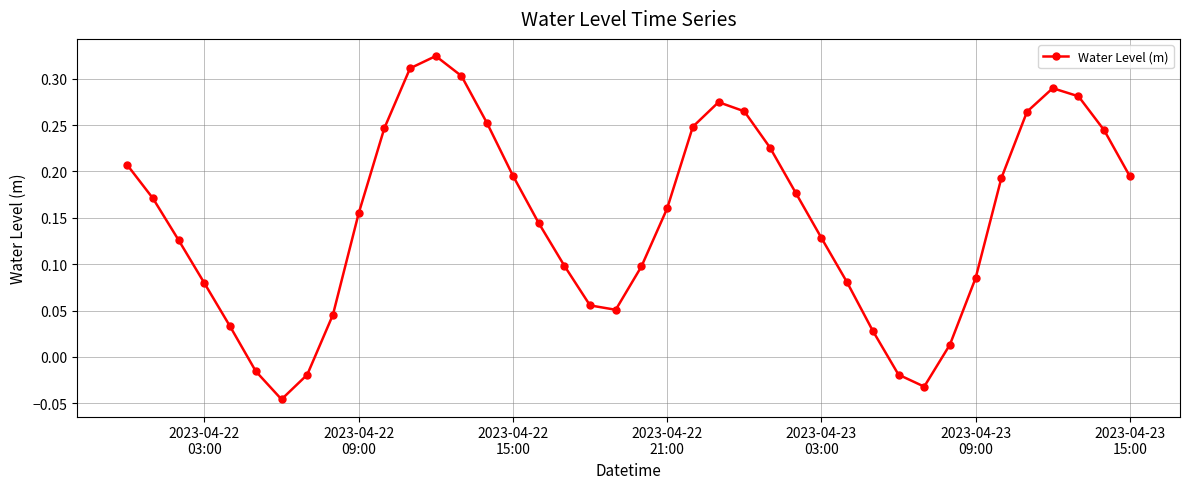

What is the difference between the maximum and minimum values?

0.4